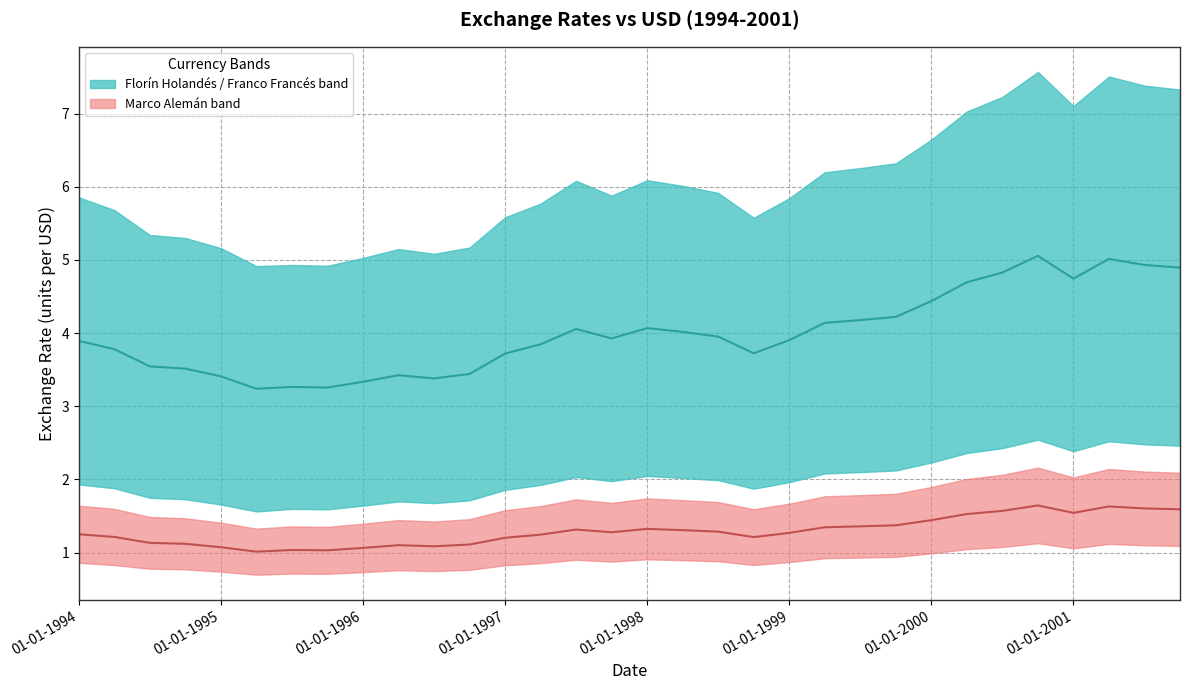

At which category is the sum across all series the highest?

27